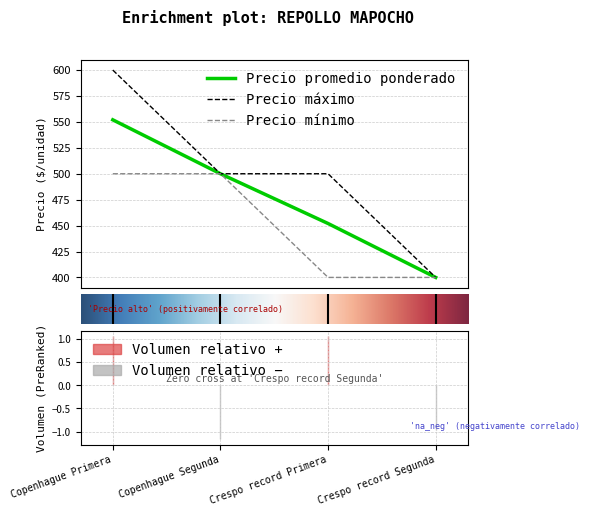

Rank the series by their maximum value, from lowest to highest.

Precio mínimo, Precio promedio ponderado, Precio máximo